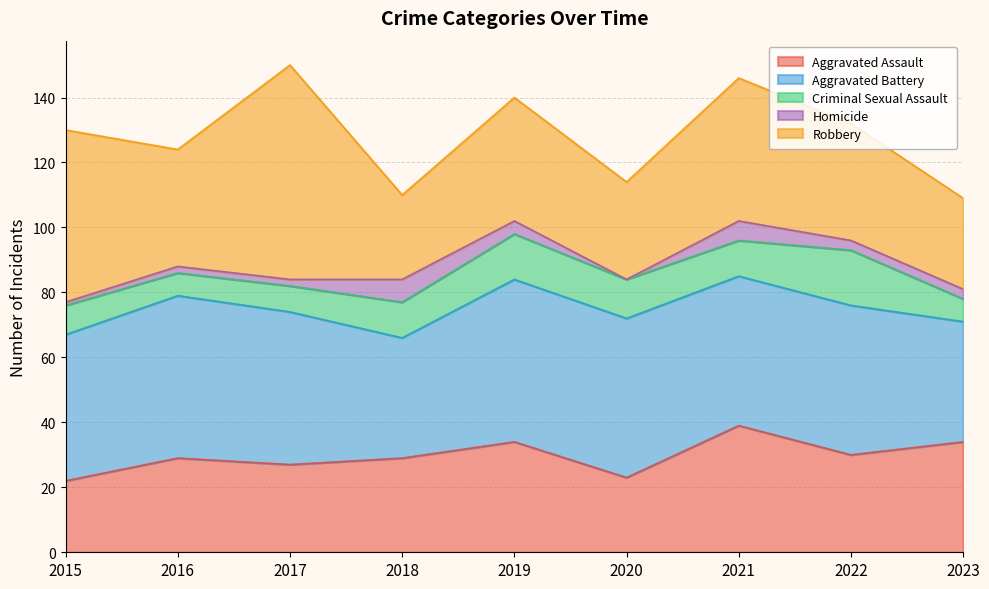

Reading left to right, what are all the values shown in this chart?

Aggravated Assault: 22	29	27	29	34	23	39	30	34
Aggravated Battery: 45	50	47	37	50	49	46	46	37
Criminal Sexual Assault: 9	7	8	11	14	12	11	17	7
Homicide: 1	2	2	7	4	0	6	3	3
Robbery: 53	36	66	26	38	30	44	36	28